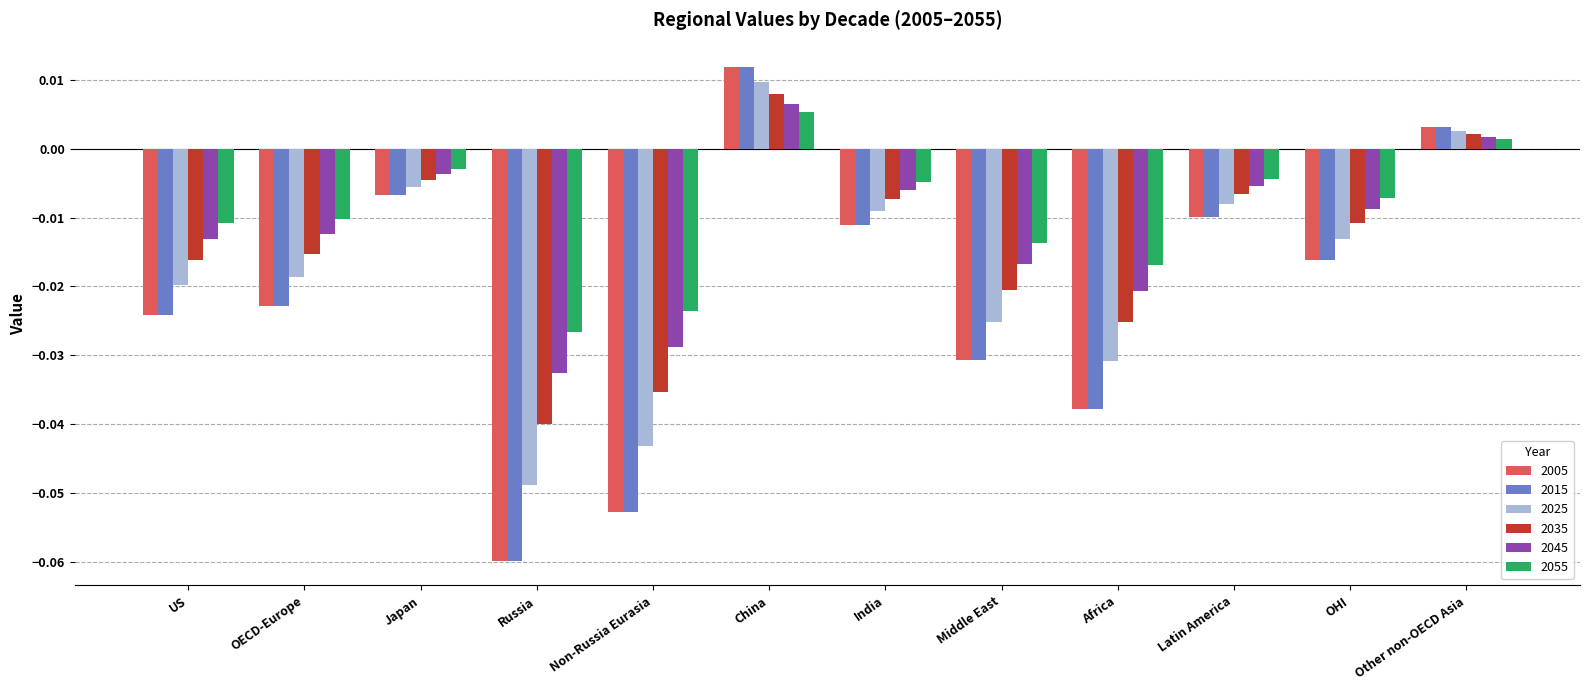

Where is 2045 nearest to the value 0?

Other non-OECD Asia